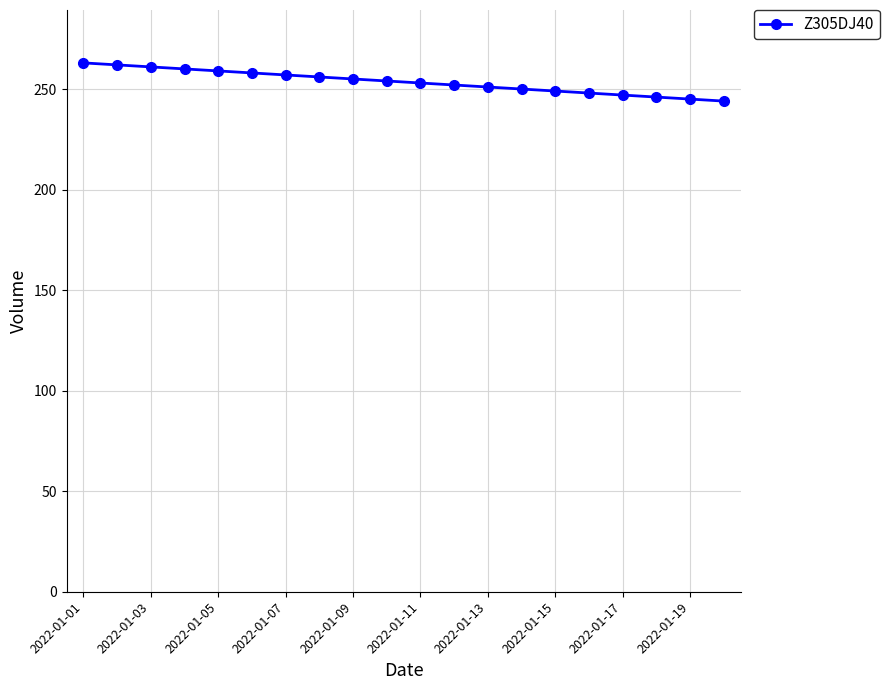

What is the greatest value displayed?

263